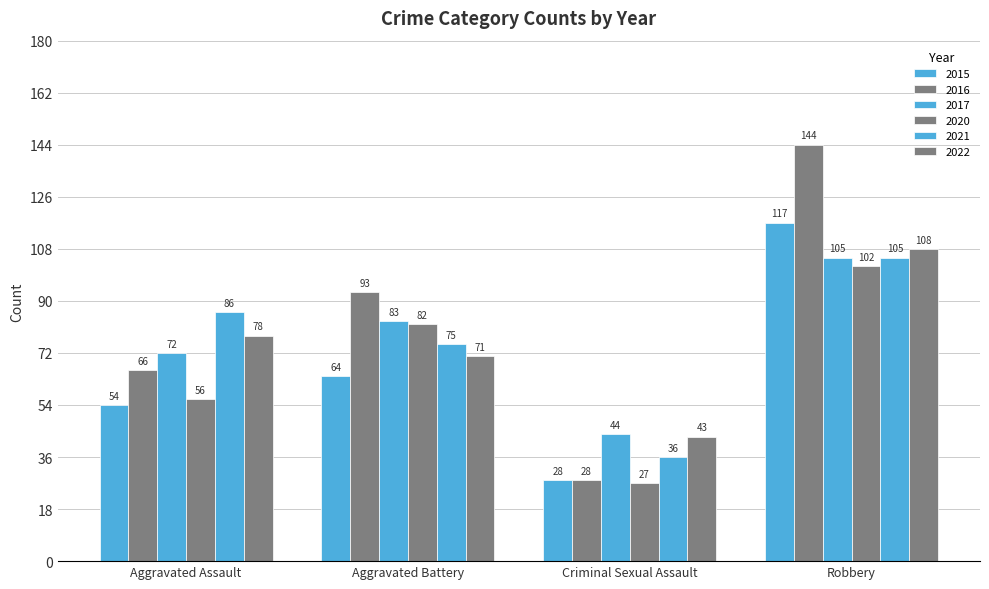

Which has a higher value, Aggravated Assault or Robbery?

Robbery